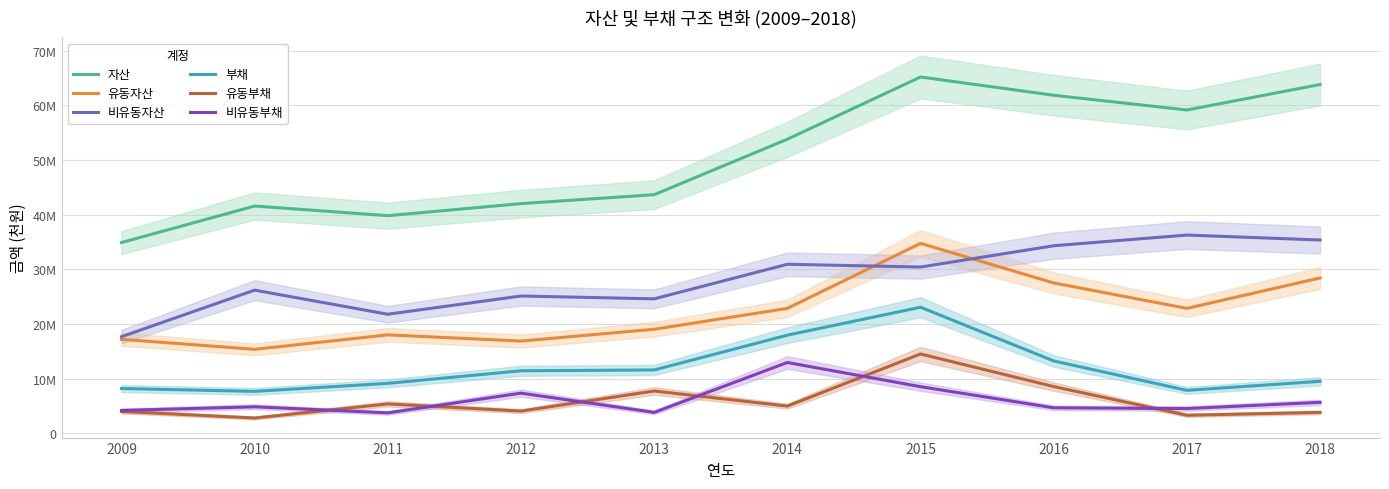

True or false: 부채 and 자산 cross at least once.

False